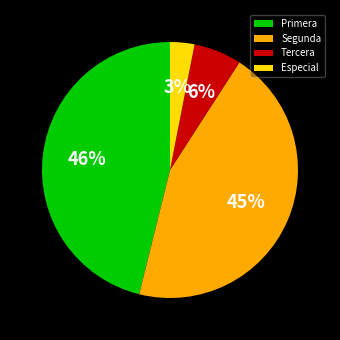

To the nearest percent, what is the average slice percentage?

25%